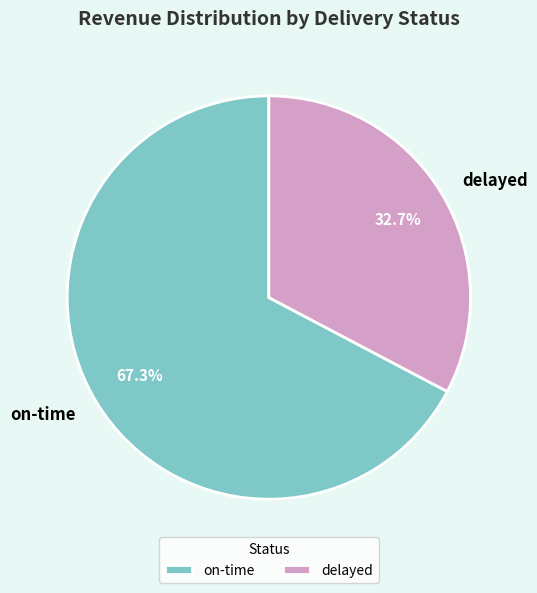

The on-time slice represents 60% of the pie. True or false?

False